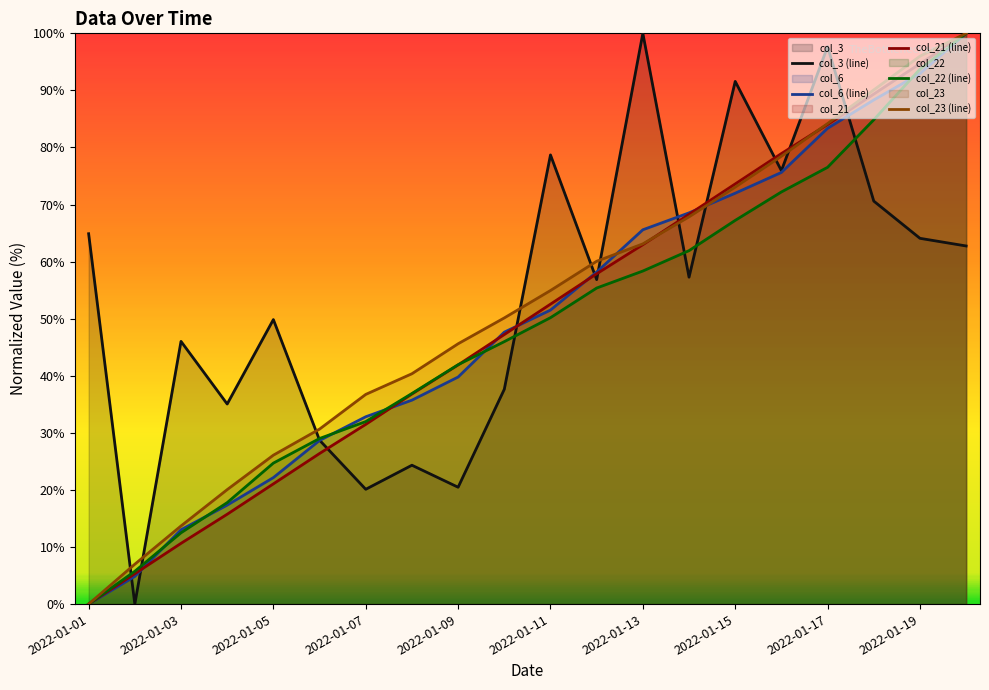

What are all the series names shown in the legend?

col_3 (line), col_6 (line), col_21 (line), col_22 (line), col_23 (line)